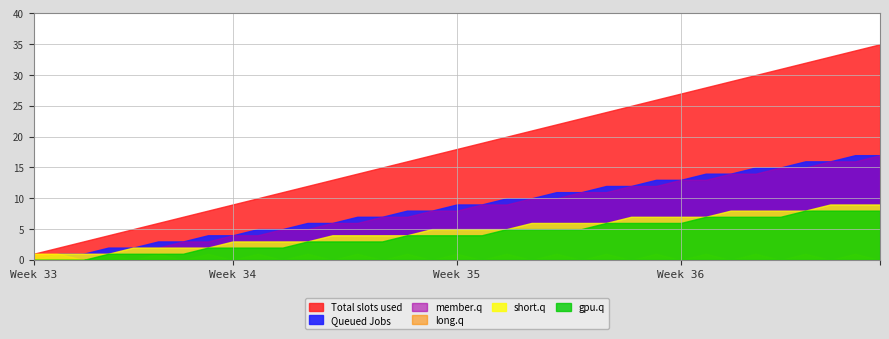

Reading right to left, list all the values displayed in this chart.

Total slots used: 35	34	33	32	31	30	29	28	27	26	25	24	23	22	21	20	19	18	17	16	15	14	13	12	11	10	9	8	7	6	5	4	3	2	1
Queued Jobs: 17	17	16	16	15	15	14	14	13	13	12	12	11	11	10	10	9	9	8	8	7	7	6	6	5	5	4	4	3	3	2	2	1	1	0
member.q: 17	16	16	15	15	14	14	13	13	12	12	11	11	10	10	9	9	8	8	7	7	6	6	5	5	4	4	3	3	2	2	1	1	0	0
long.q: 0	1	0	1	0	1	0	1	0	1	0	1	0	1	0	1	0	1	0	1	0	1	0	1	0	1	0	1	0	1	0	1	0	1	0
short.q: 9	9	9	8	8	8	8	7	7	7	7	6	6	6	6	5	5	5	5	4	4	4	4	3	3	3	3	2	2	2	2	1	1	1	1
gpu.q: 8	8	8	8	7	7	7	7	6	6	6	6	5	5	5	5	4	4	4	4	3	3	3	3	2	2	2	2	1	1	1	1	0	0	0